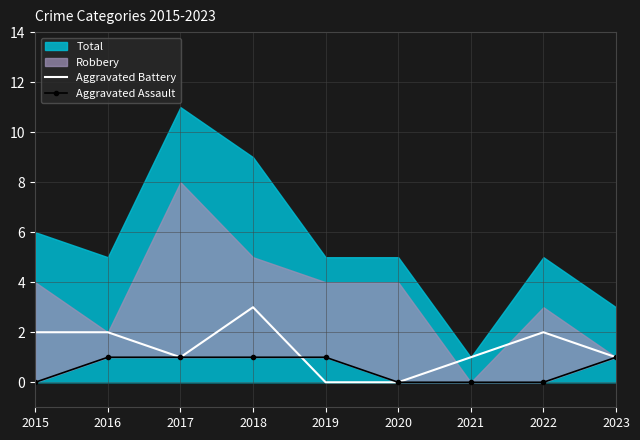

Between which two adjacent categories do Aggravated Assault and Aggravated Battery first intersect?

2018 and 2019